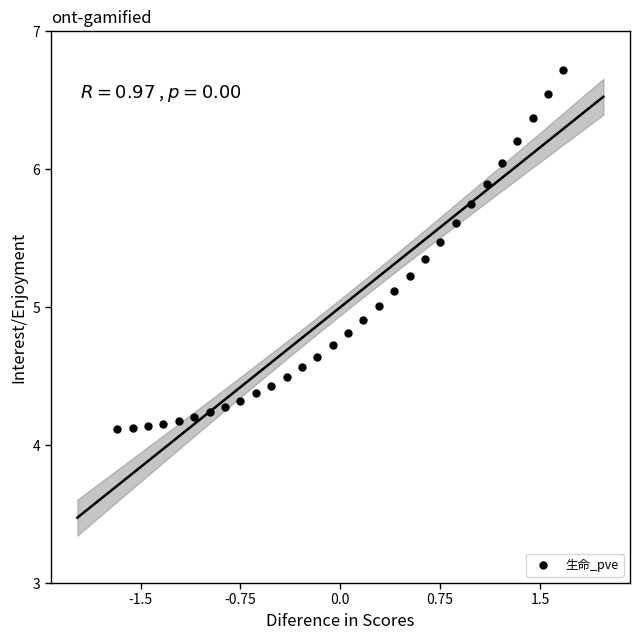

What is the range of Y values (max minus min)?

2.6